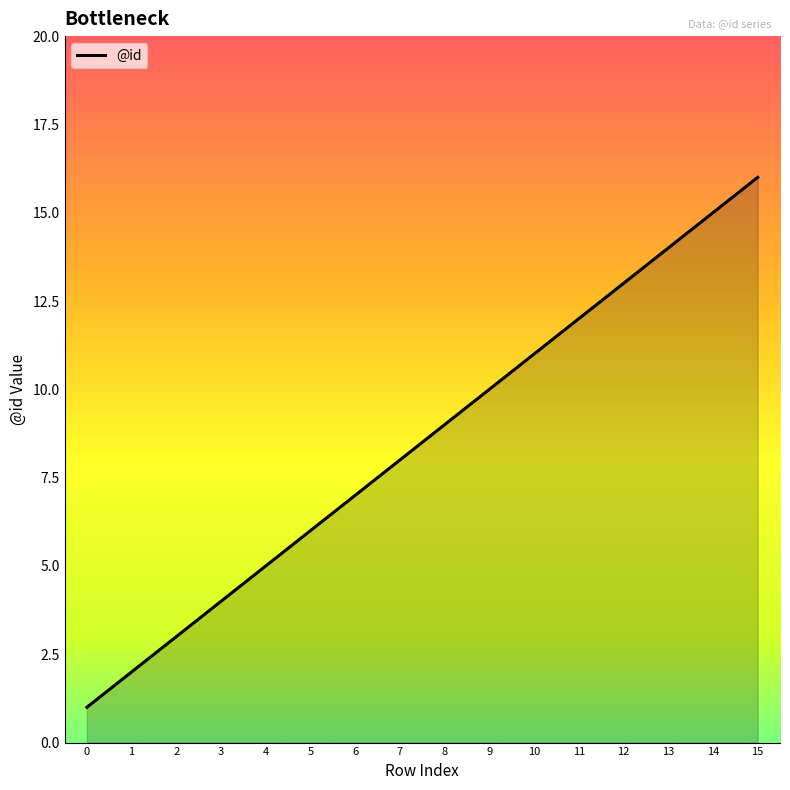

What is the greatest value displayed?

16